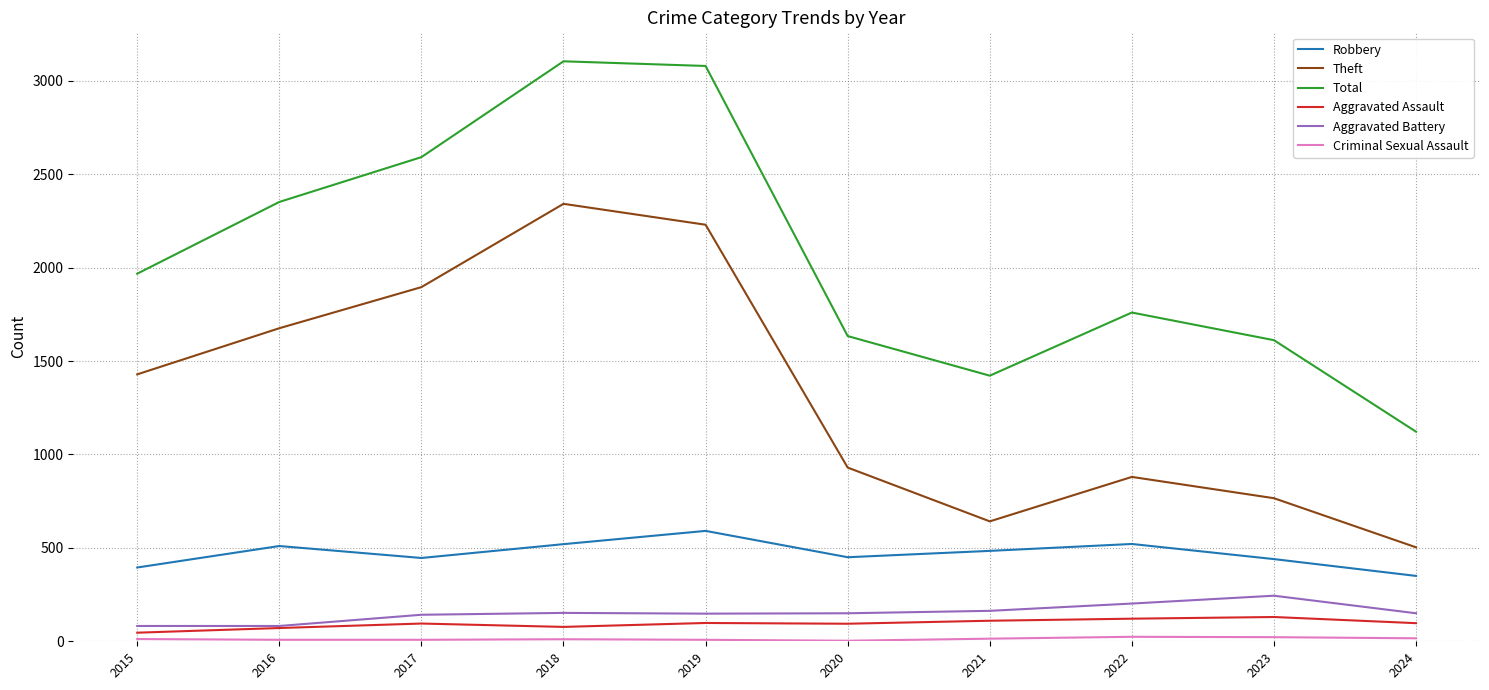

Which series has the largest total across all categories?

Total